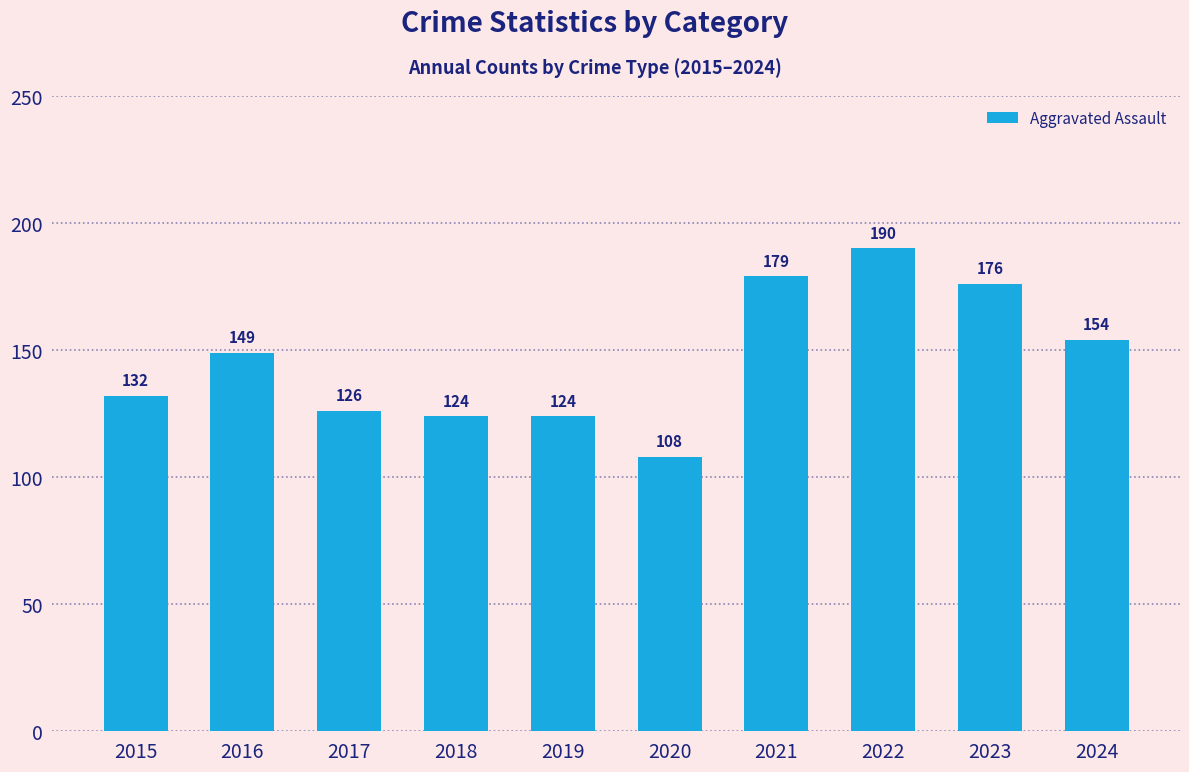

Approximately how many times larger is the value at 2020 compared to 2024?

0.7